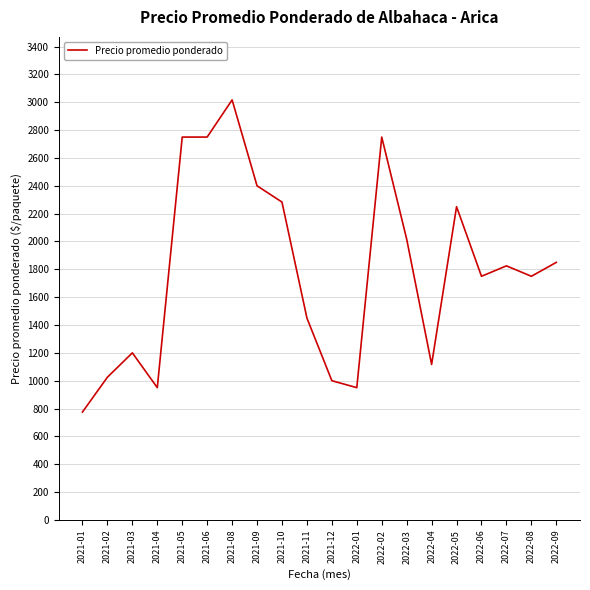

What is the change in value from 2022-04 to 2022-09?

+733